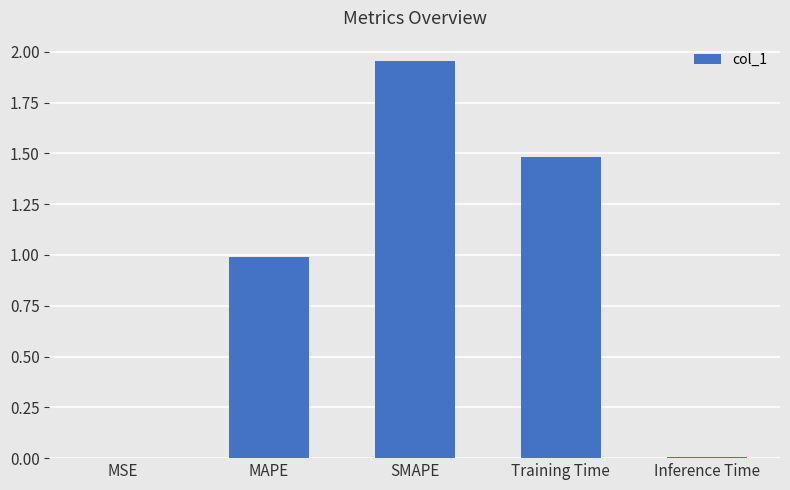

What is the sum of all values?

4.4